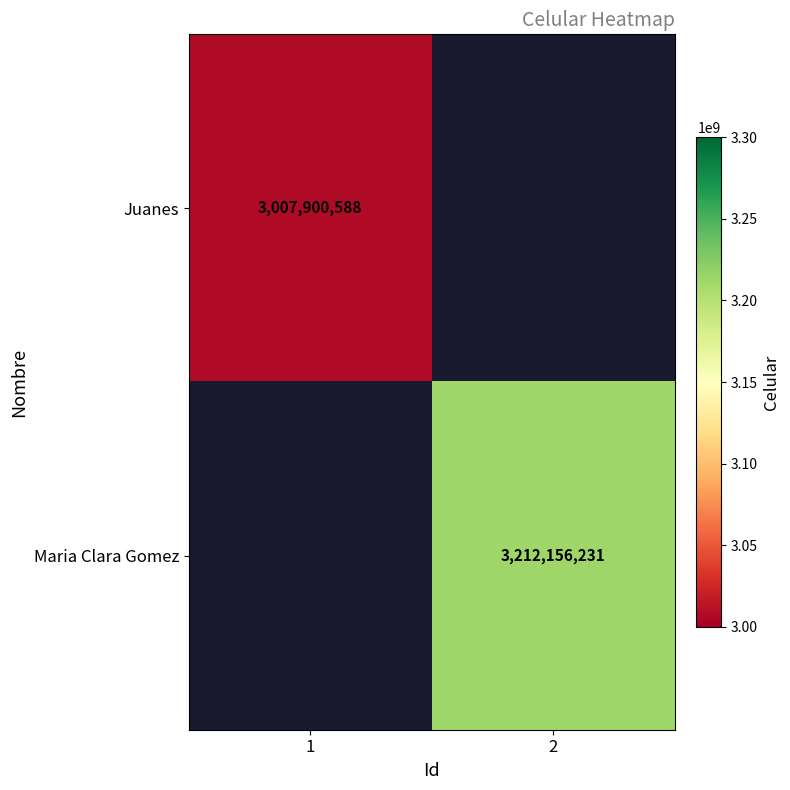

At which category does the chart reach its peak across all series?

2